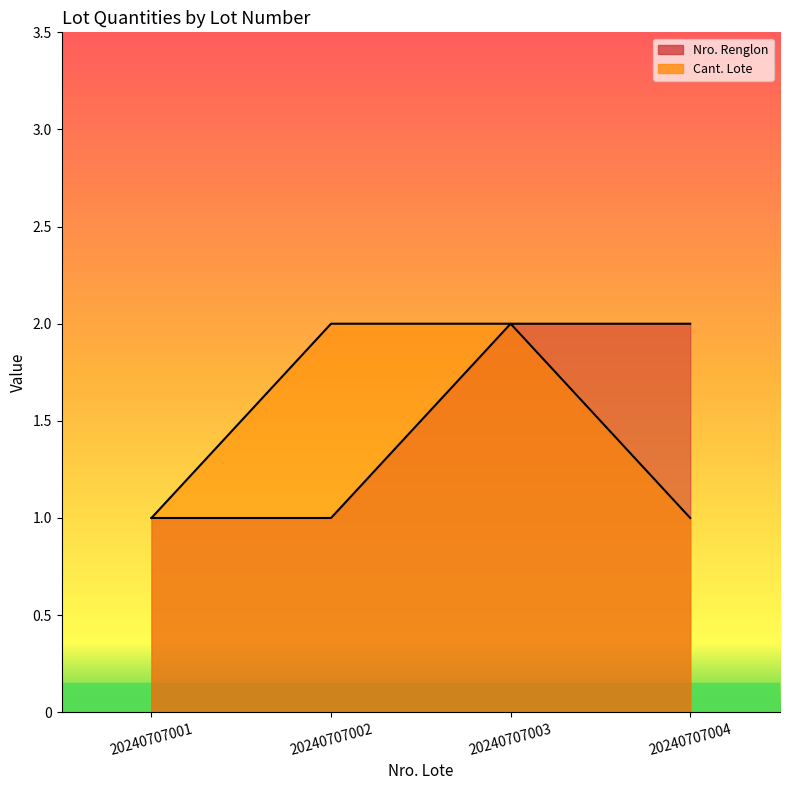

At 20240707002, list the series in order from smallest to largest.

Nro. Renglon, Cant. Lote